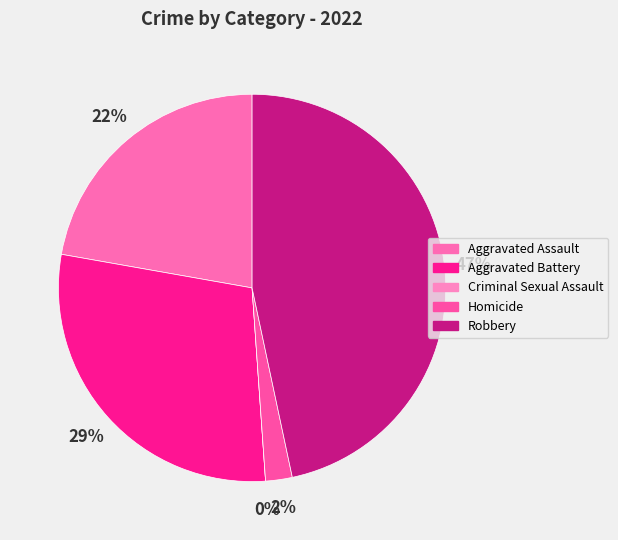

To the nearest percent, what is the difference between the largest and smallest slice percentages?

47%